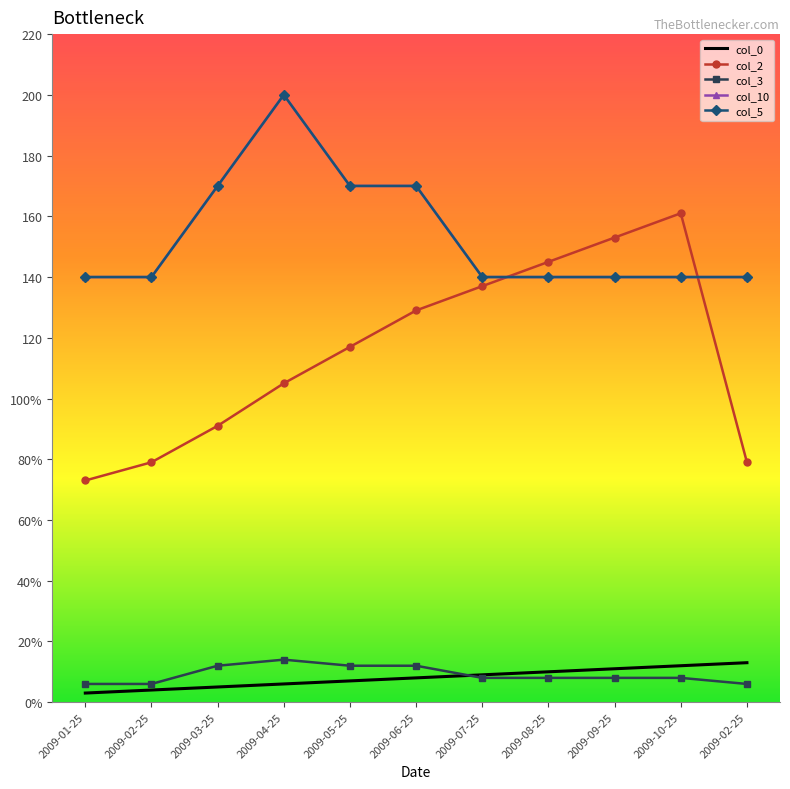

Is it true that col_10 equals 200 at 2009-04-25?

True